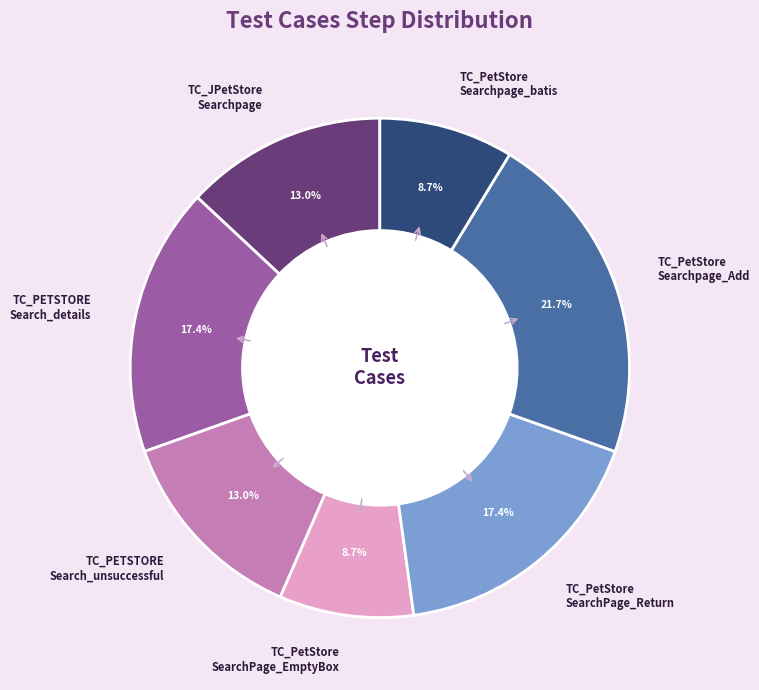

Is there a majority slice in this chart?

No